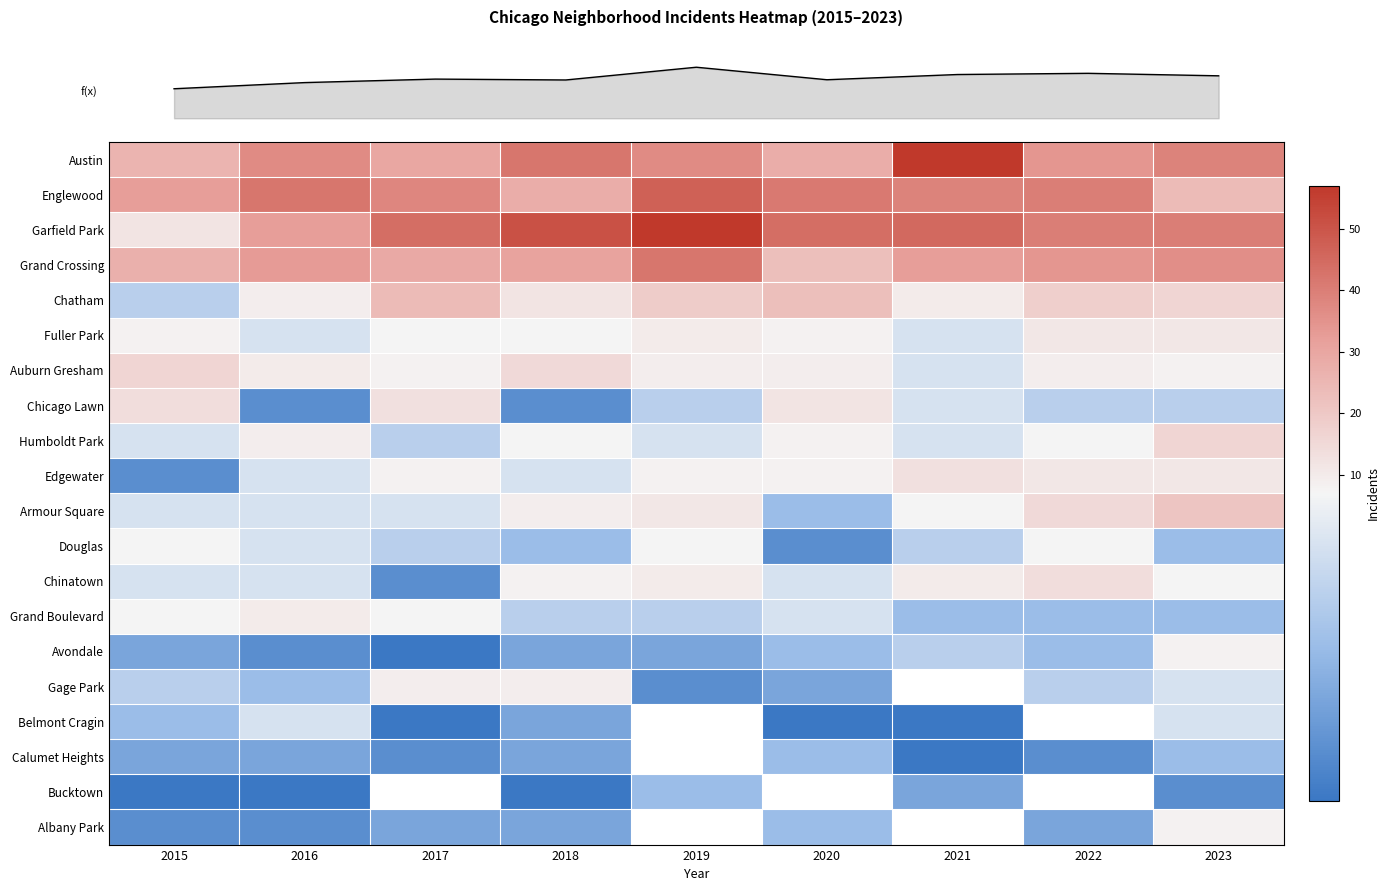

What is the approximate value of row_0 at 2016?

37.0